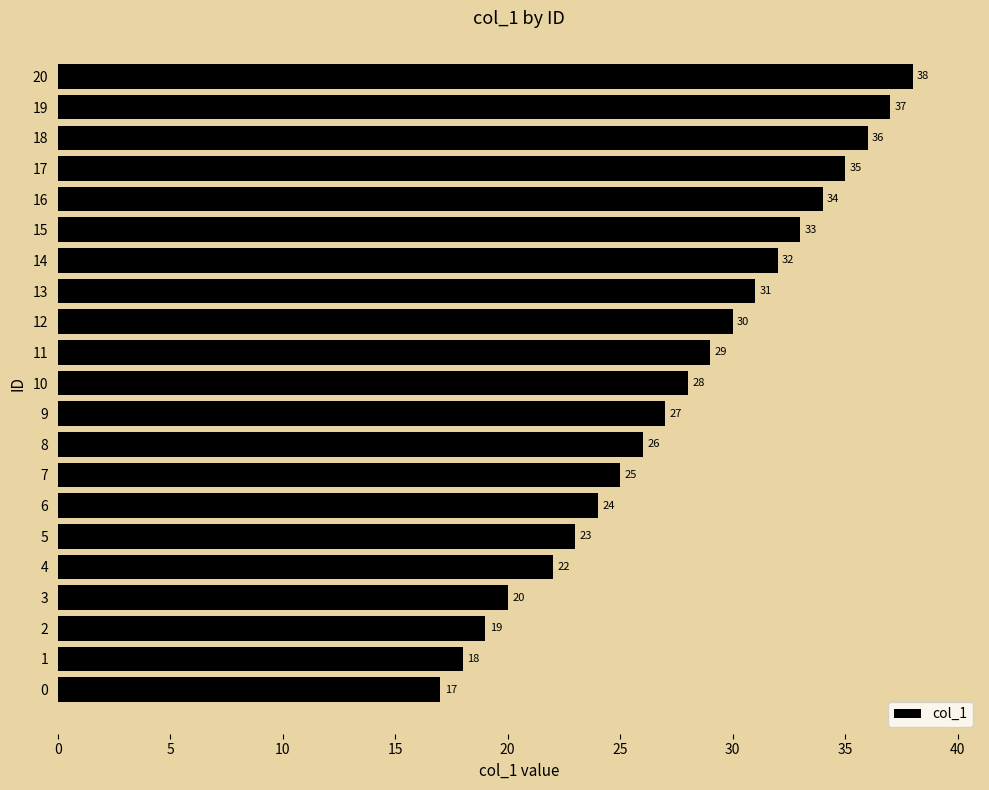

Which has a higher value, 5 or 10?

10